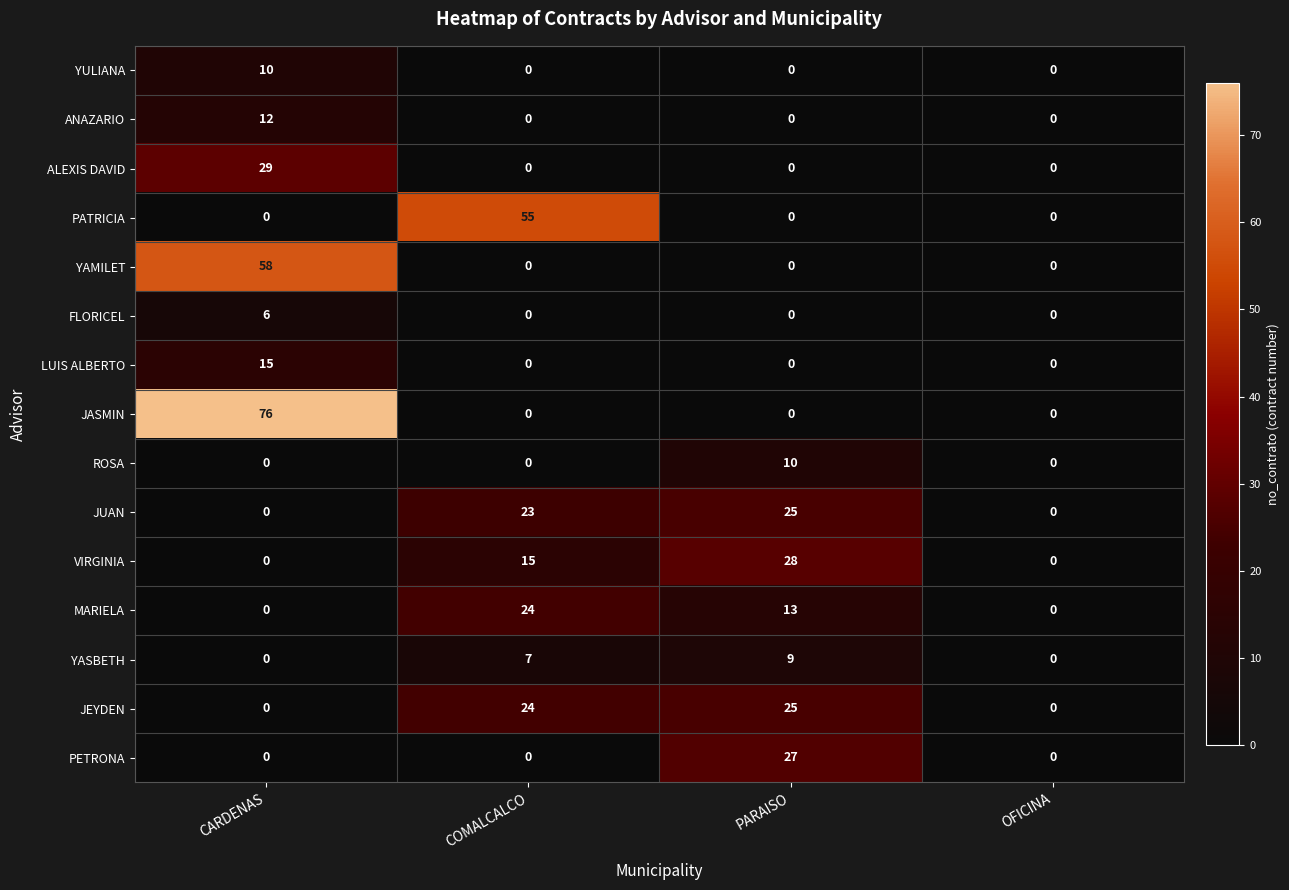

What is the greatest value displayed?

76